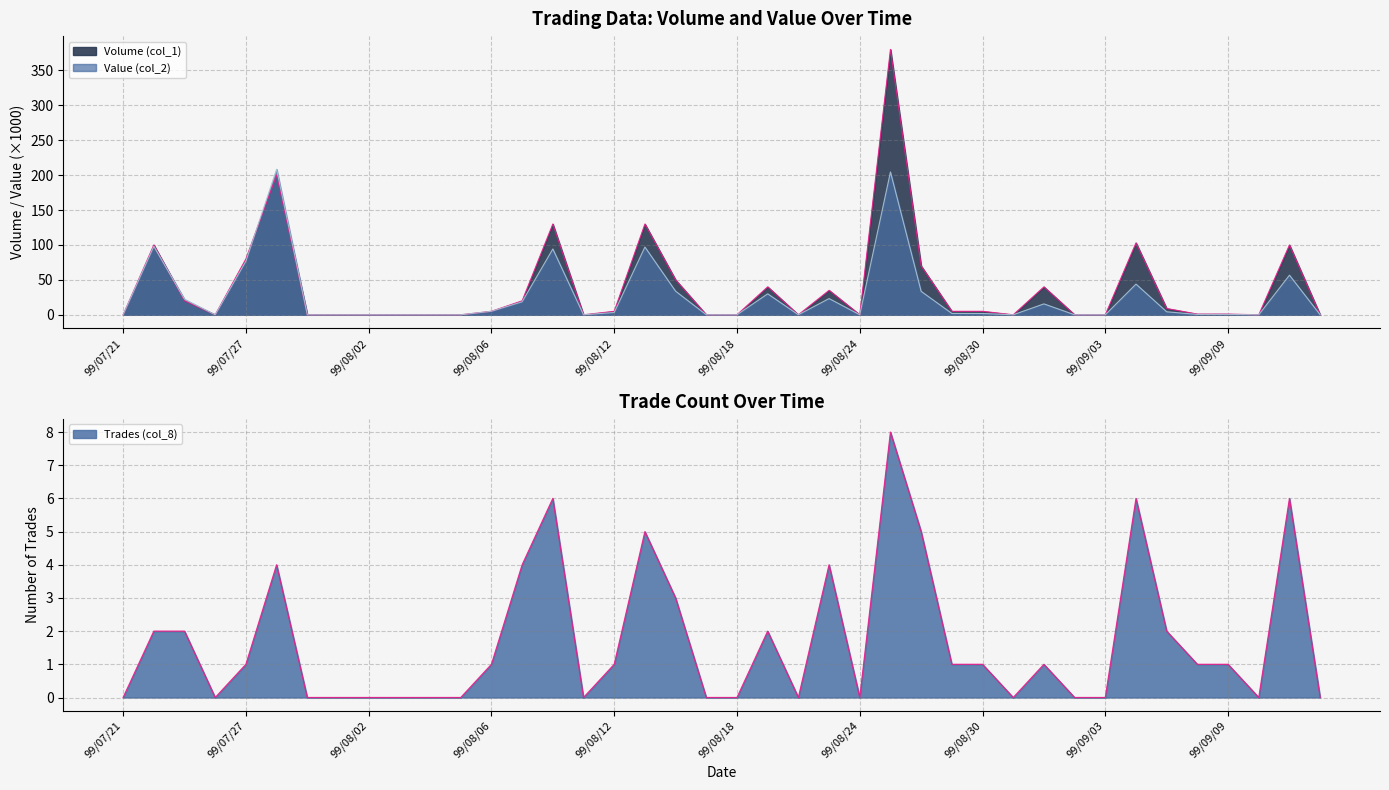

Which series changed the most between 99/07/23 and 99/08/17?

Value (col_2)